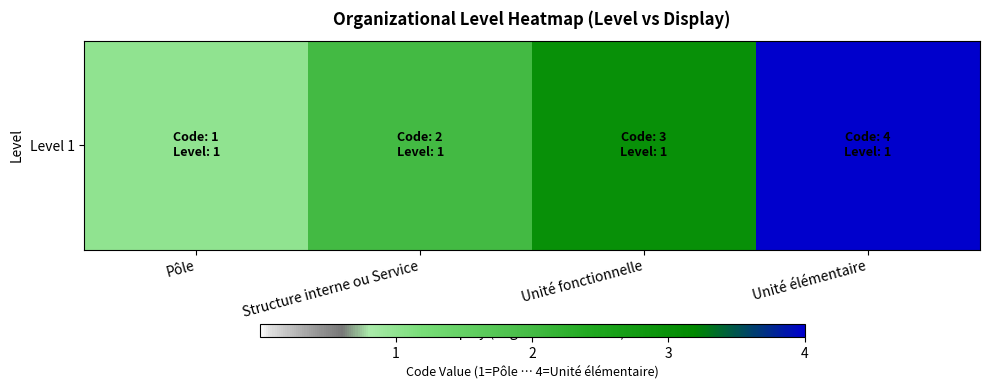

Where is the data nearest to the value 2?

Structure interne ou Service